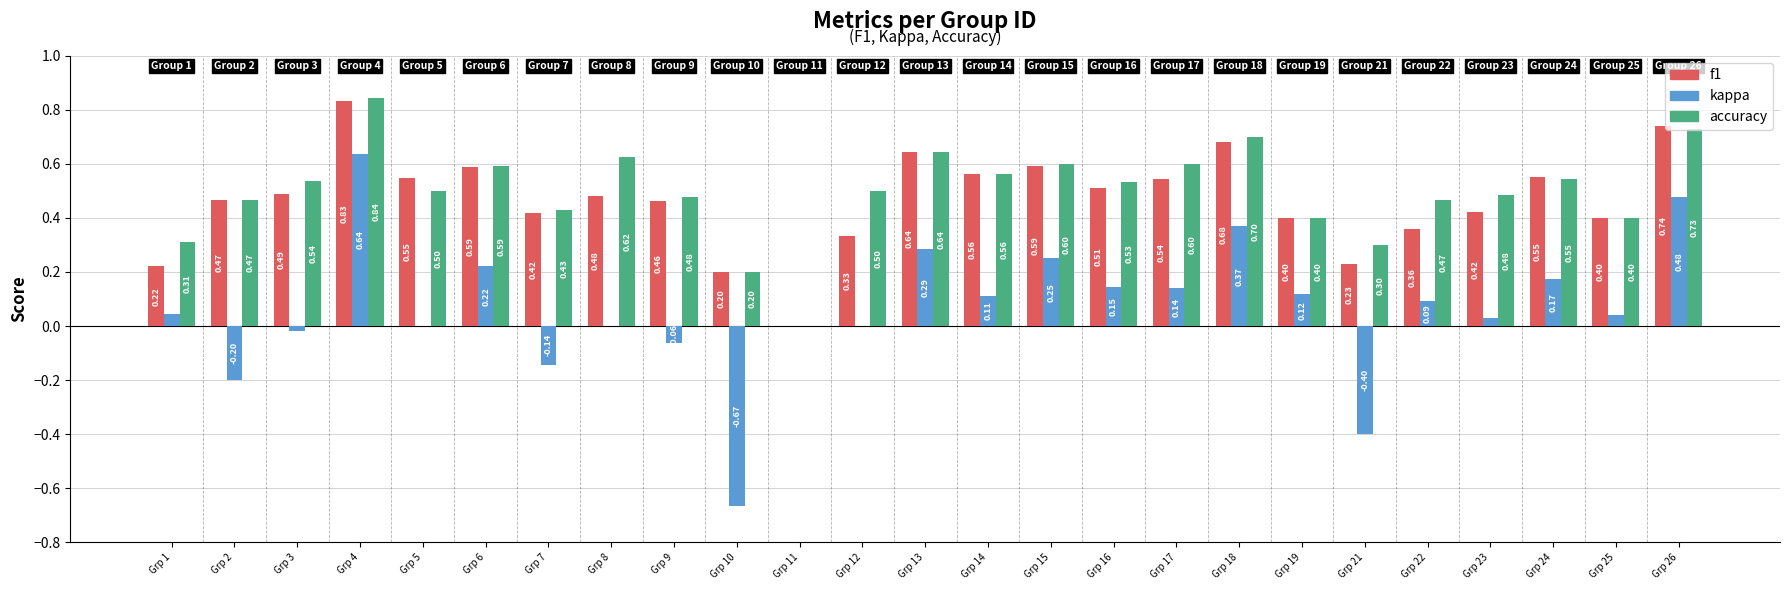

At which category is the sum across all series the highest?

Grp 4